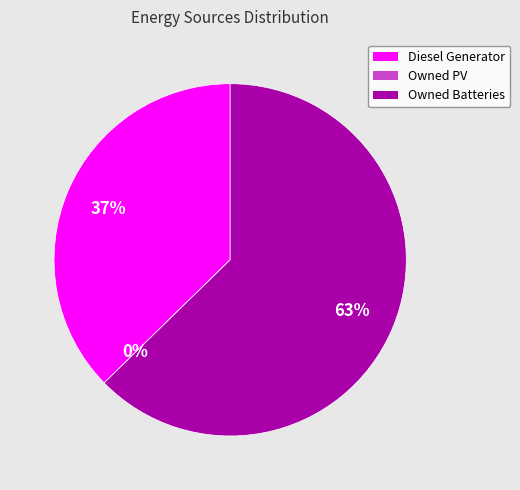

Is it true that Diesel Generator is 23% of the pie?

False